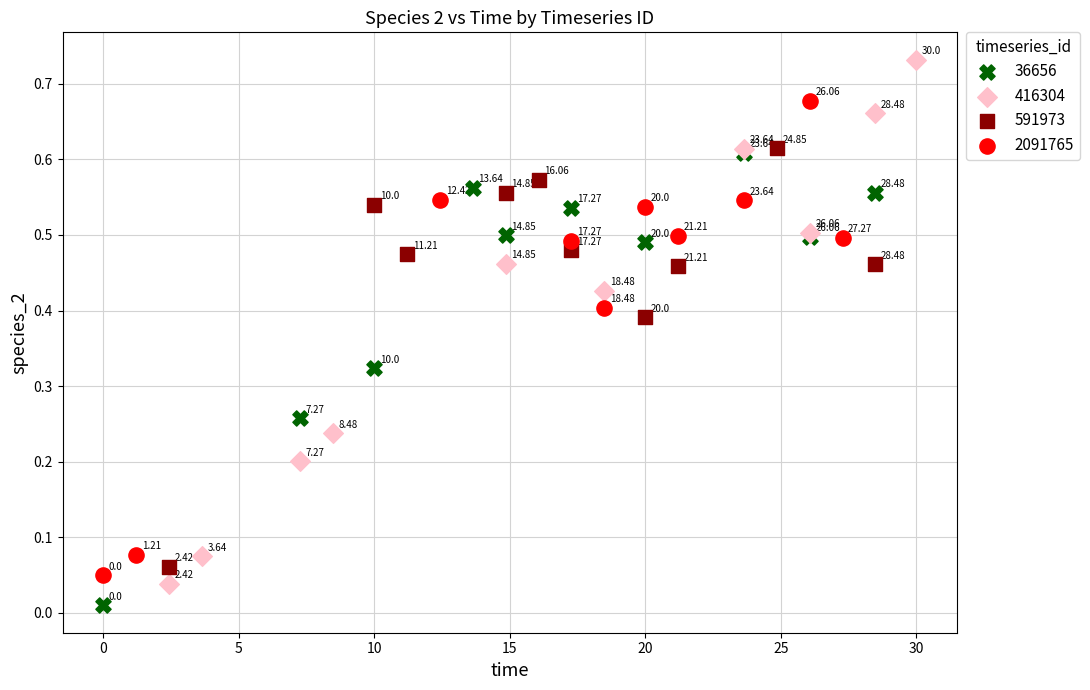

Which series reaches the minimum Y coordinate?

36656